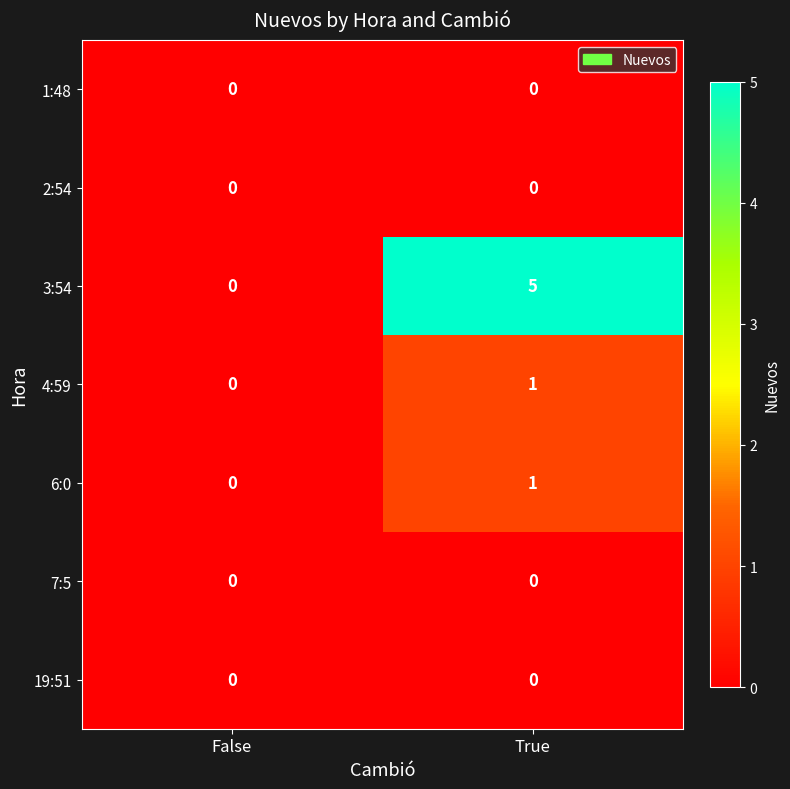

Which series has the largest range (max minus min)?

3:54